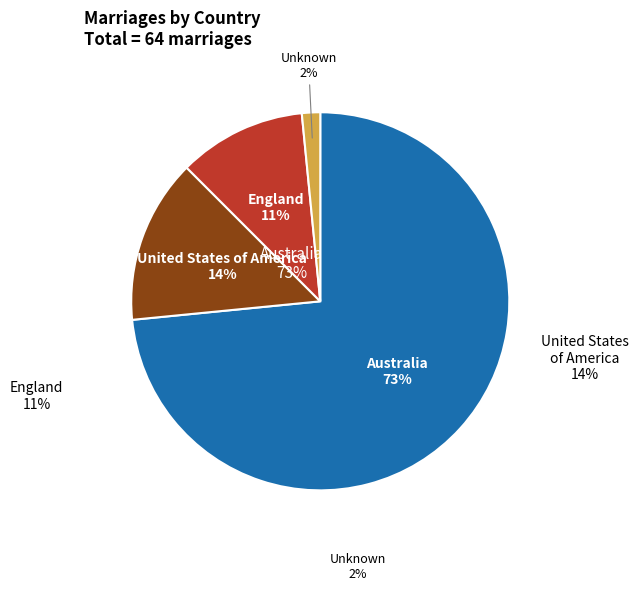

What is the majority slice?

Australia